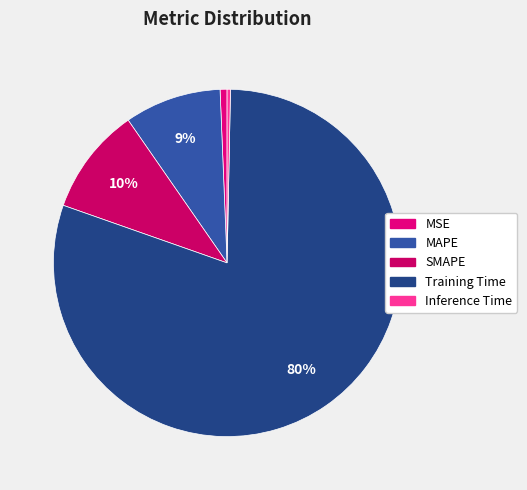

Which slice is the smallest?

Inference Time